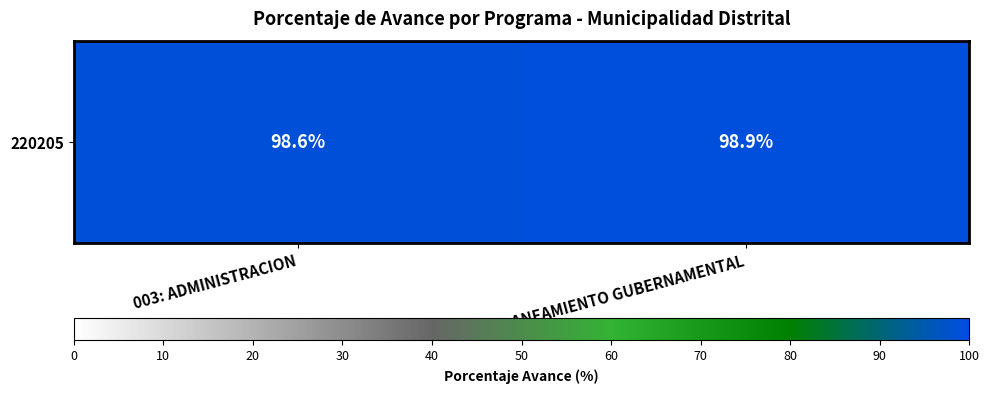

Rank the categories by value from highest to lowest.

006: PLANEAMIENTO GUBERNAMENTAL, 003: ADMINISTRACION